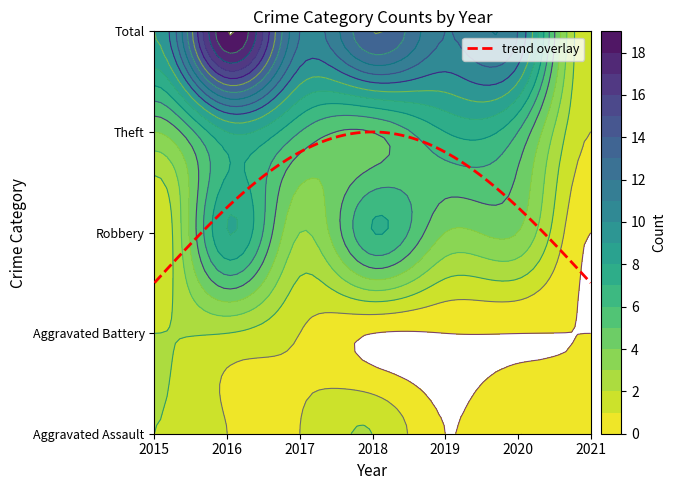

The Aggravated Assault series shows 3 at 2015. True or false?

False